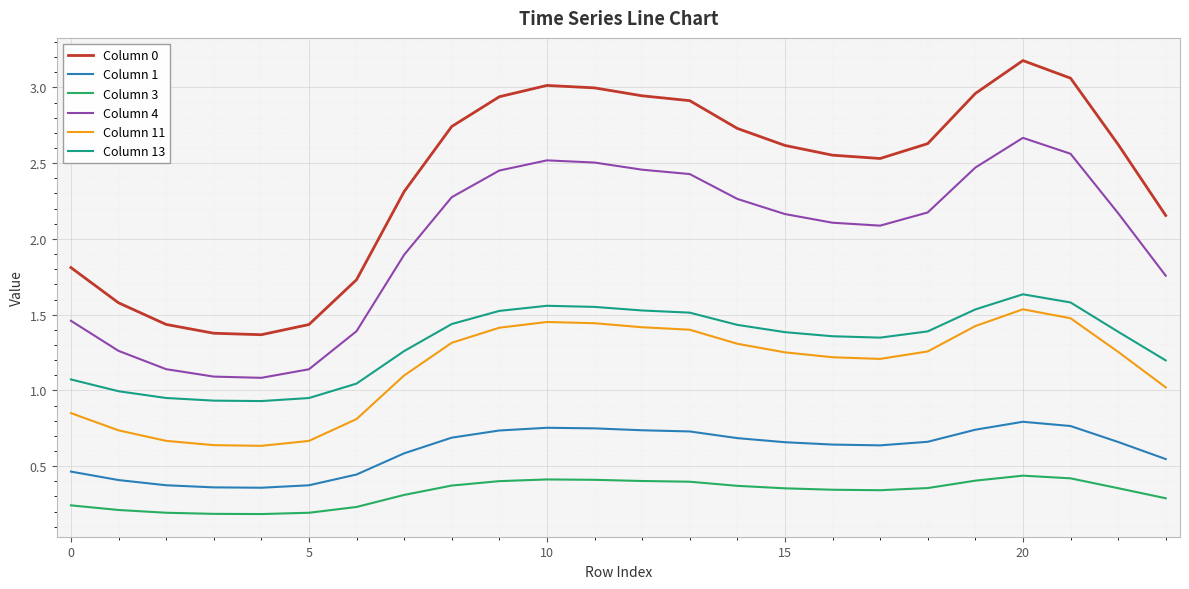

What is the difference between the second highest and second lowest values in the Column 0 series?

1.7